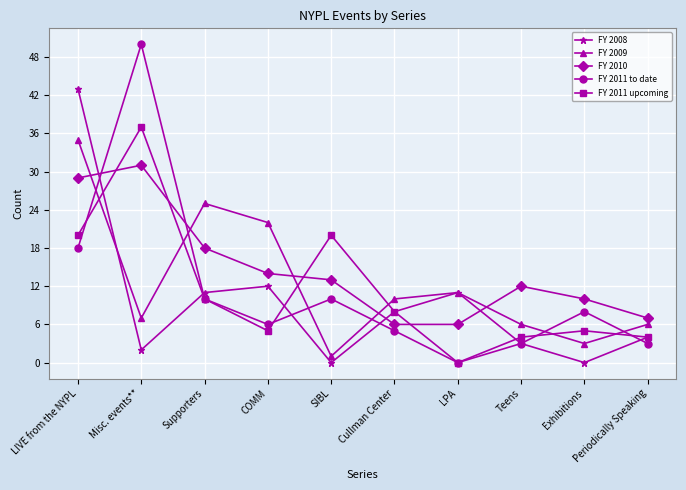

The FY 2011 to date series shows 33 at LPA. True or false?

False